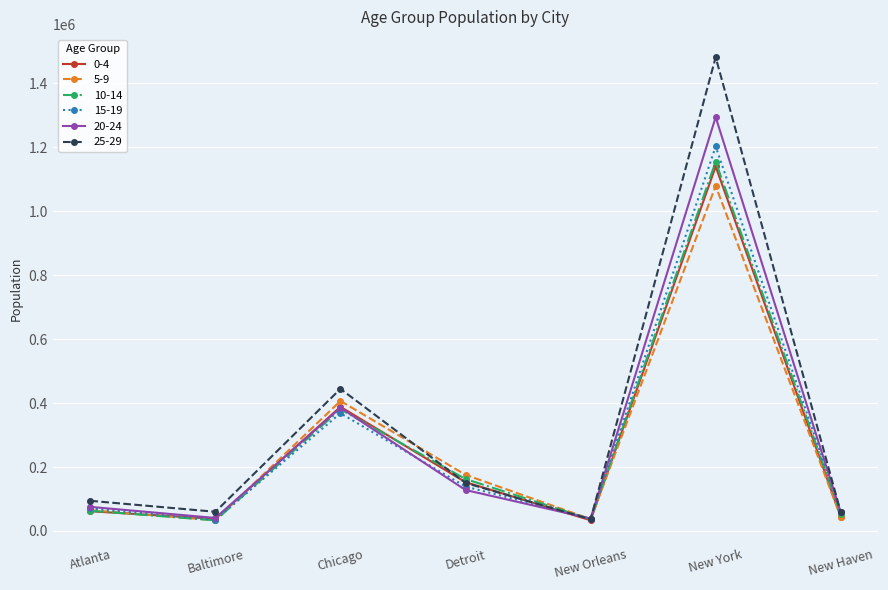

What is the sum of the 20-24 values at Chicago and Detroit?

513436